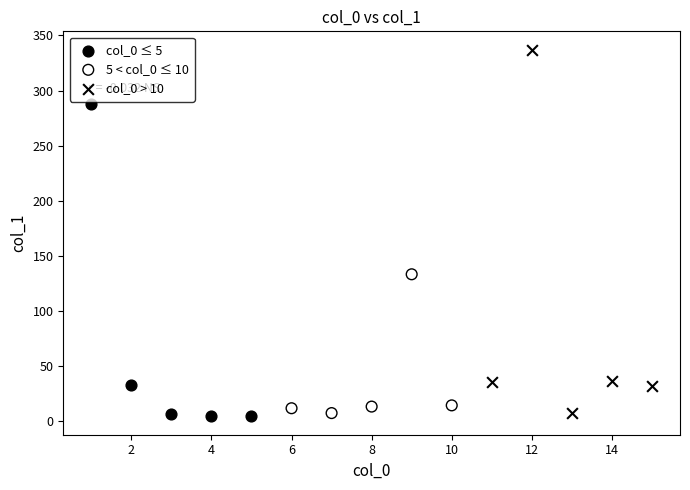

Which series reaches the maximum Y coordinate?

col_0 > 10